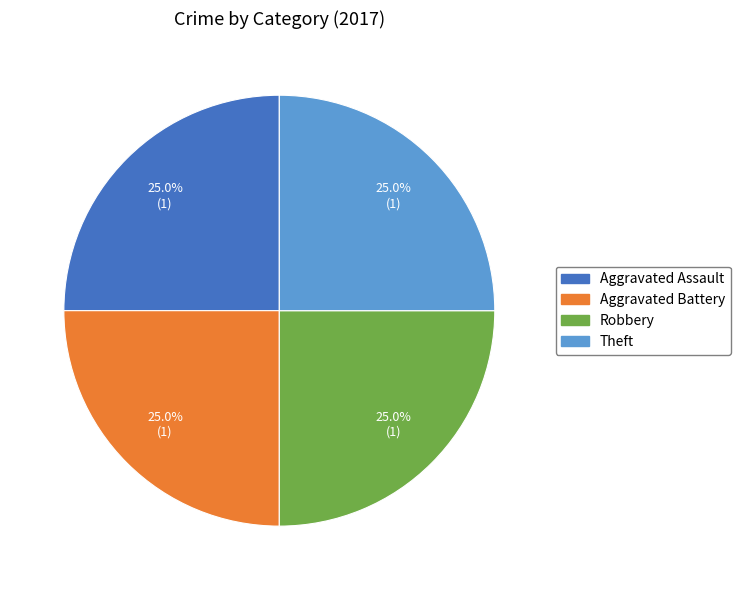

Does any single category account for the majority?

No